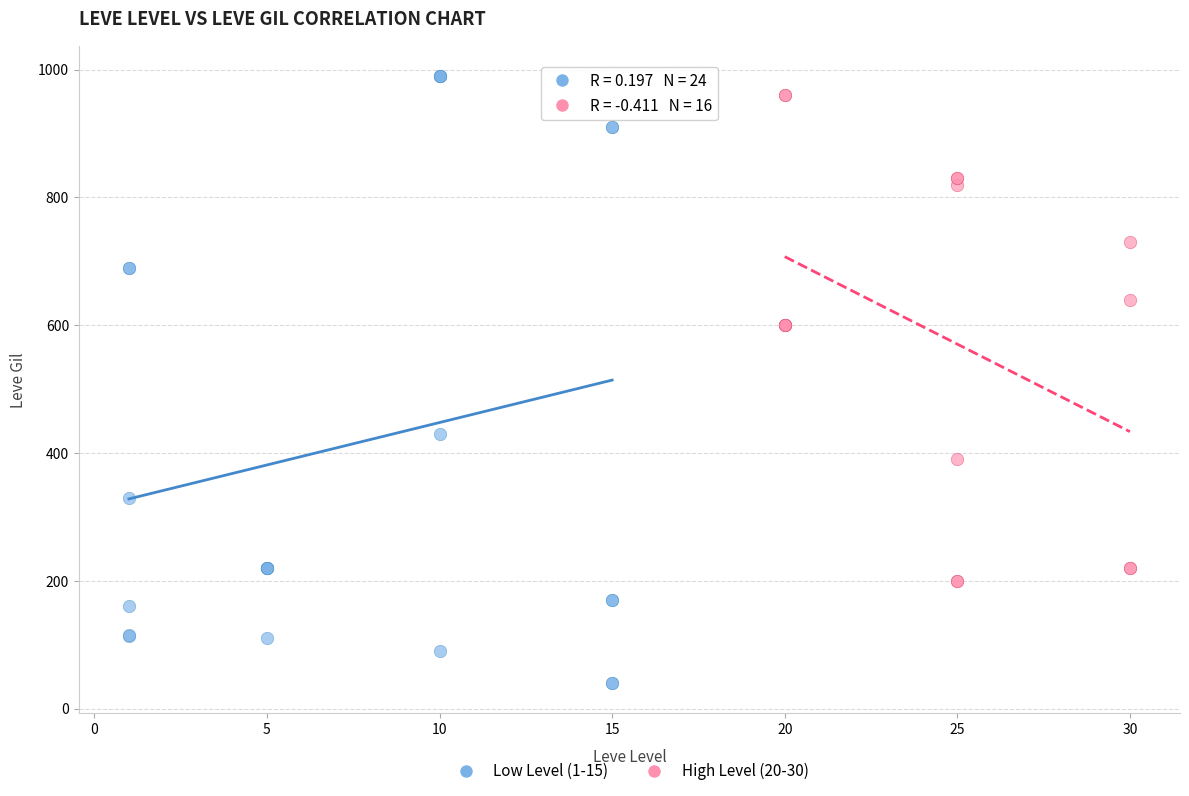

Which series has the widest spread of Y values?

Low Level (1-15)